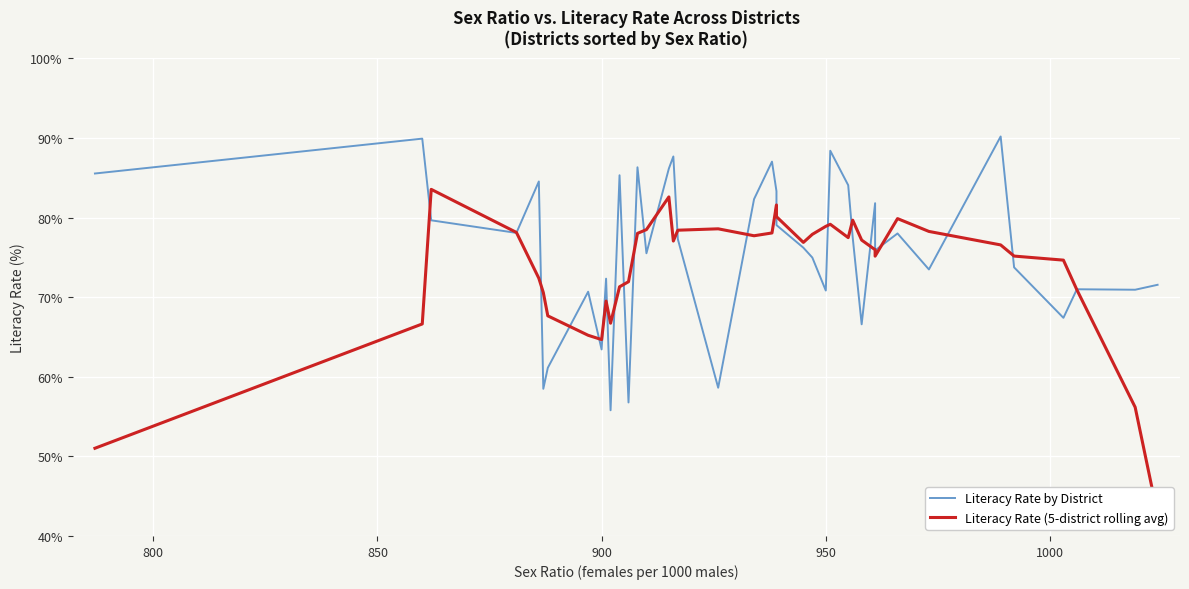

What is the average value of the Literacy Rate (5-district rolling avg) series?

73.6